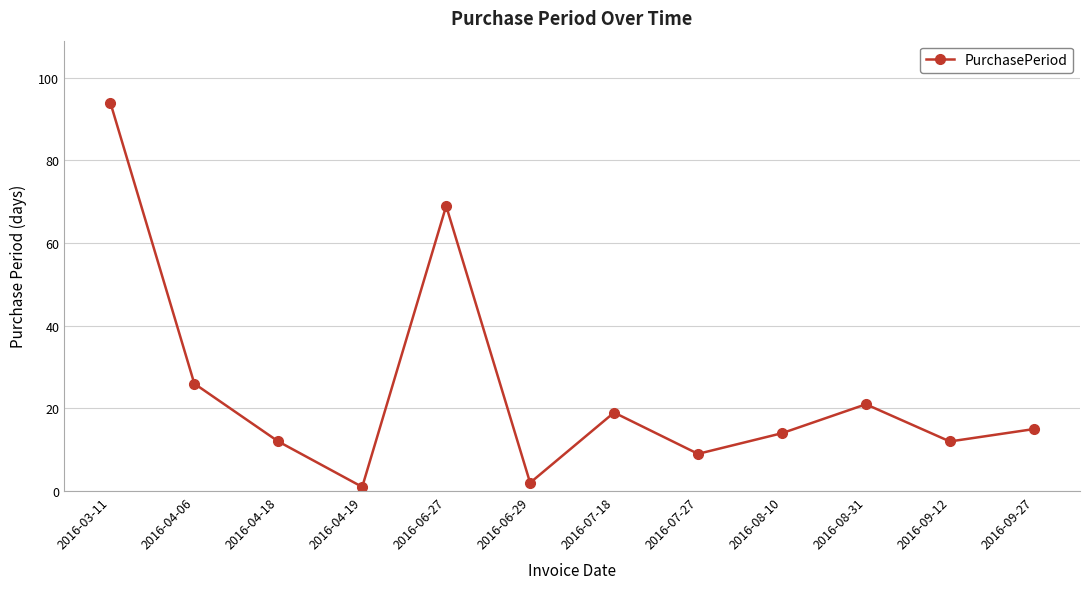

Where is the first local minimum?

2016-04-19